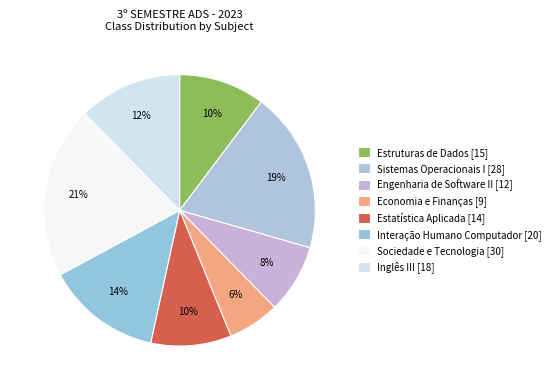

How many slices are in this pie chart?

8